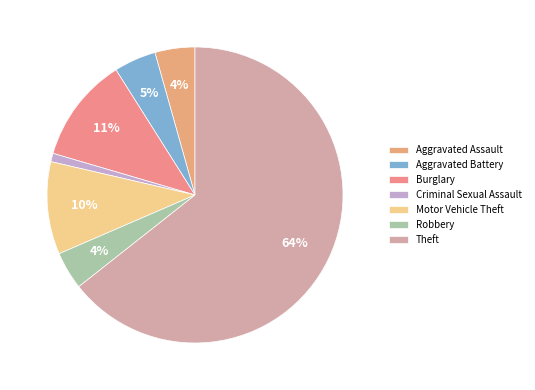

Which category has the biggest portion of the pie?

Theft